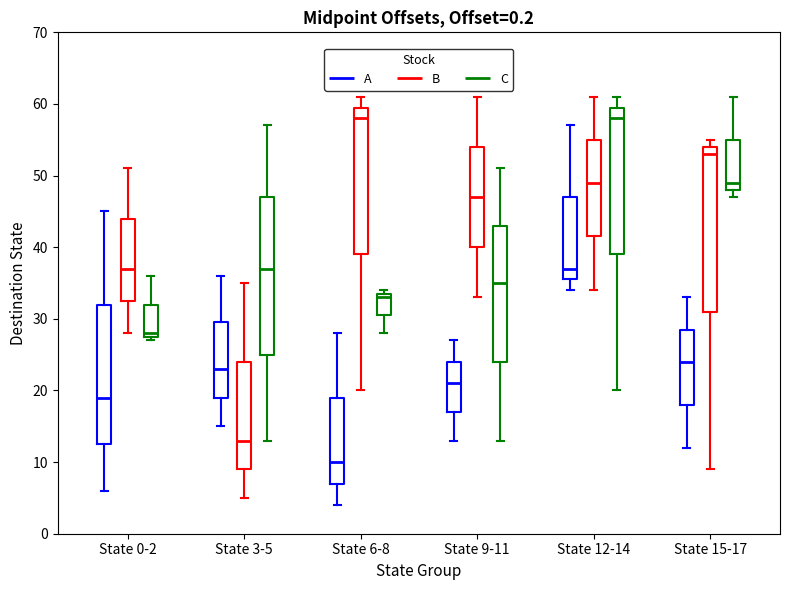

Reading left to right, transcribe this box plot: for each box, give where its median line is, the range the box spans, and where its two whiskers end, as read against the y-axis. The values are not printed on the chart, so give them approximately, as read against the axis.

State 0-2 (A): median 19, box 13 to 32, whiskers 6 to 45
State 0-2 (B): median 37, box 33 to 44, whiskers 28 to 51
State 0-2 (C): median 28 (just above the box's lower edge), box 28 to 32, whiskers 27 to 36
State 3-5 (A): median 23, box 19 to 30, whiskers 15 to 36
State 3-5 (B): median 13, box 9 to 24, whiskers 5 to 35
State 3-5 (C): median 37, box 25 to 47, whiskers 13 to 57
State 6-8 (A): median 10, box 7 to 19, whiskers 4 to 28
State 6-8 (B): median 58, box 39 to 60, whiskers 20 to 61
State 6-8 (C): median 33, box 31 to 34, whiskers 28 to 34 (just above the box's upper edge)
State 9-11 (A): median 21, box 17 to 24, whiskers 13 to 27
State 9-11 (B): median 47, box 40 to 54, whiskers 33 to 61
State 9-11 (C): median 35, box 24 to 43, whiskers 13 to 51
State 12-14 (A): median 37, box 36 to 47, whiskers 34 to 57
State 12-14 (B): median 49, box 42 to 55, whiskers 34 to 61
State 12-14 (C): median 58, box 39 to 60, whiskers 20 to 61
State 15-17 (A): median 24, box 18 to 29, whiskers 12 to 33
State 15-17 (B): median 53, box 31 to 54, whiskers 9 to 55
State 15-17 (C): median 49, box 48 to 55, whiskers 47 to 61